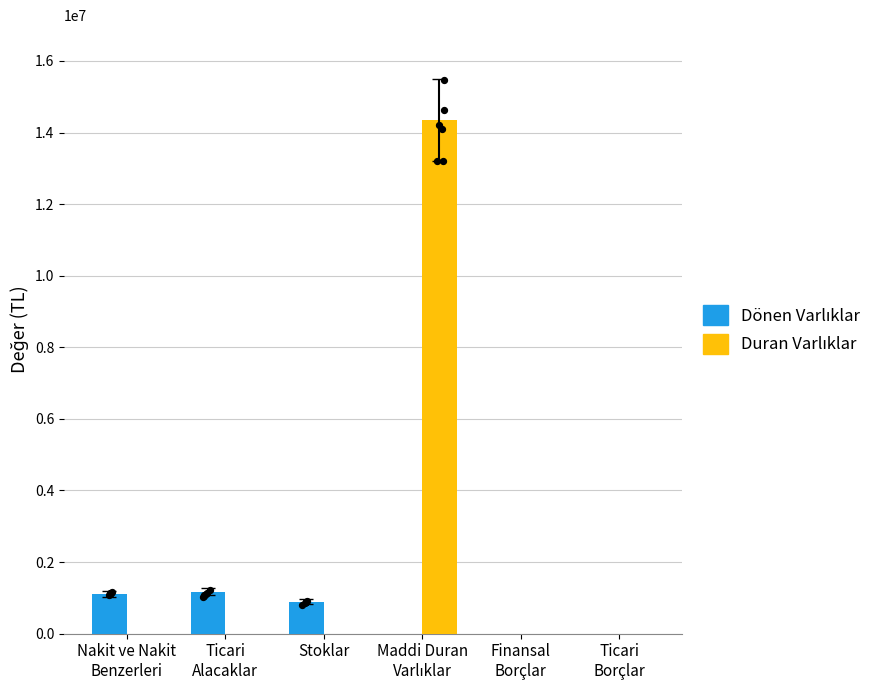

Is the value of Dönen Varlıklar at Nakit ve Nakit
Benzerleri greater than the value of Duran Varlıklar at Nakit ve Nakit
Benzerleri?

Yes